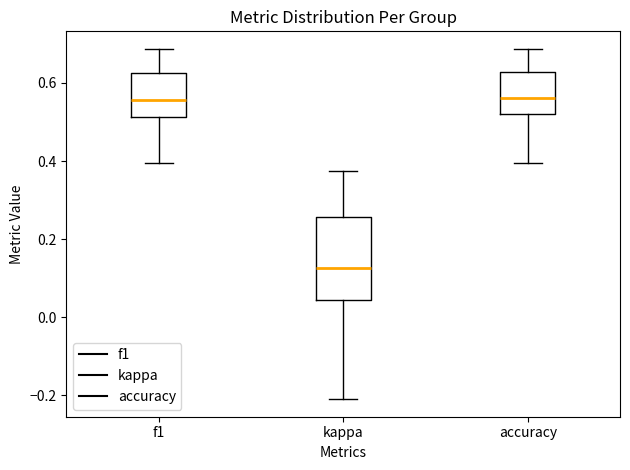

Where does the upper whisker of the box for f1 end on the y-axis? The values are not printed on the chart, so give them approximately, as read against the axis.

0.68